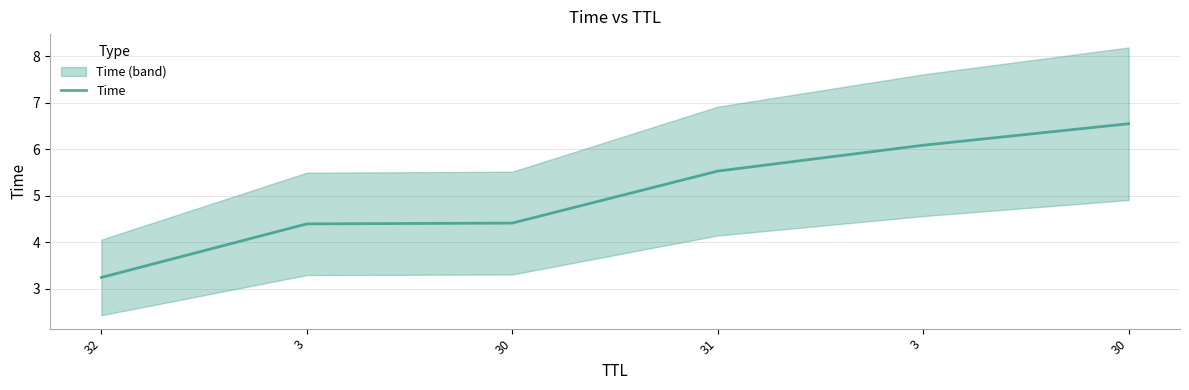

Reading left to right, extract all data points from this chart.

32=3.2	3=4.4	30=4.4	31=5.5	3=6.1	30=6.5